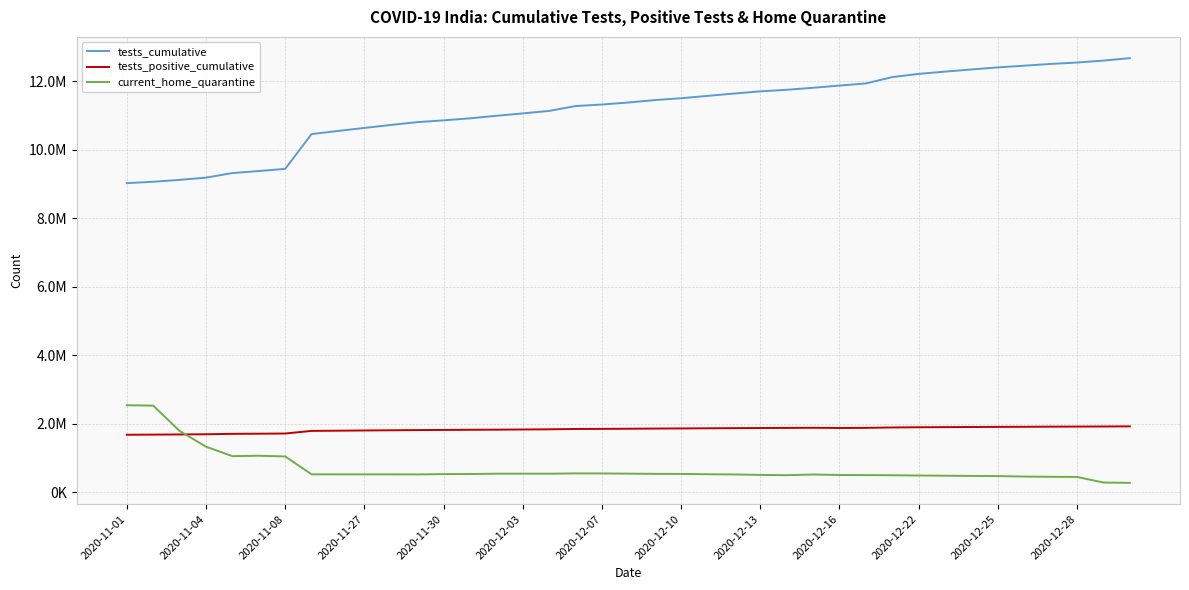

What are all the series names shown in the legend?

tests_cumulative, tests_positive_cumulative, current_home_quarantine